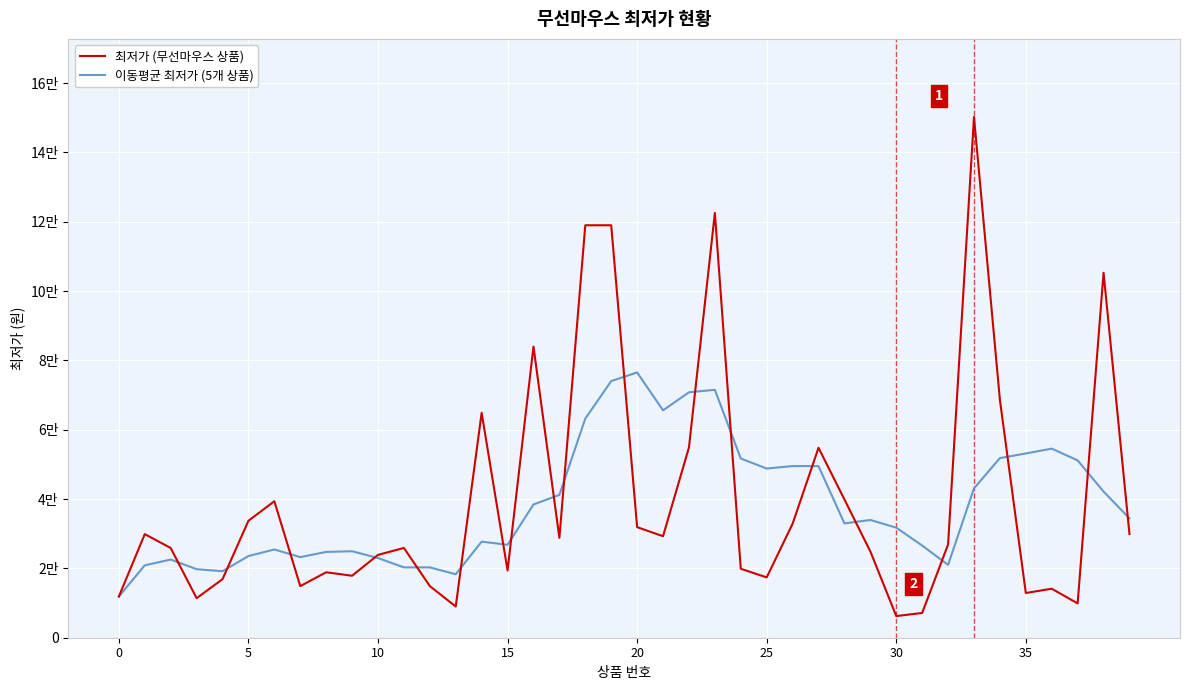

What is the label of the 7th point from the left?

30